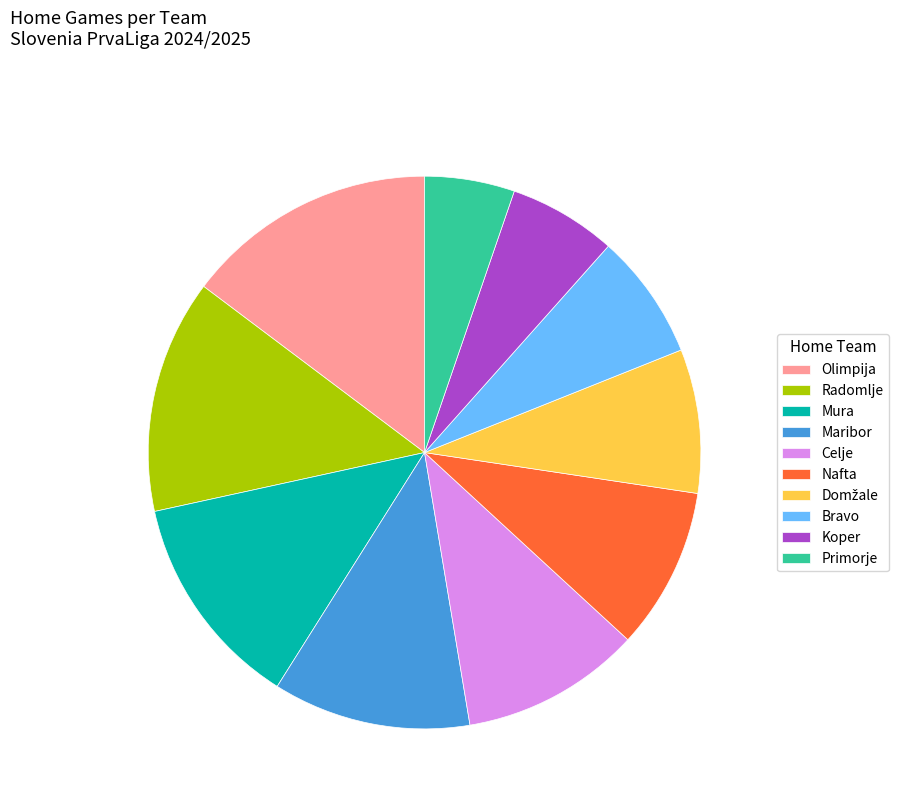

Is the sum of Mura and Olimpija greater than half?

No